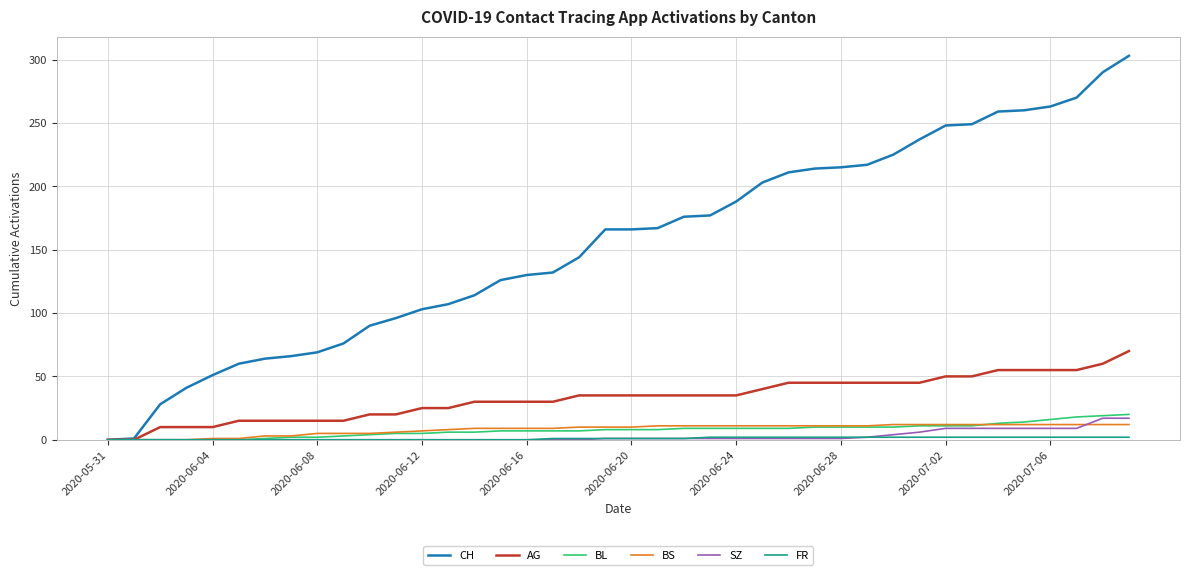

What is the difference between the maximum and minimum values in the AG series?

70